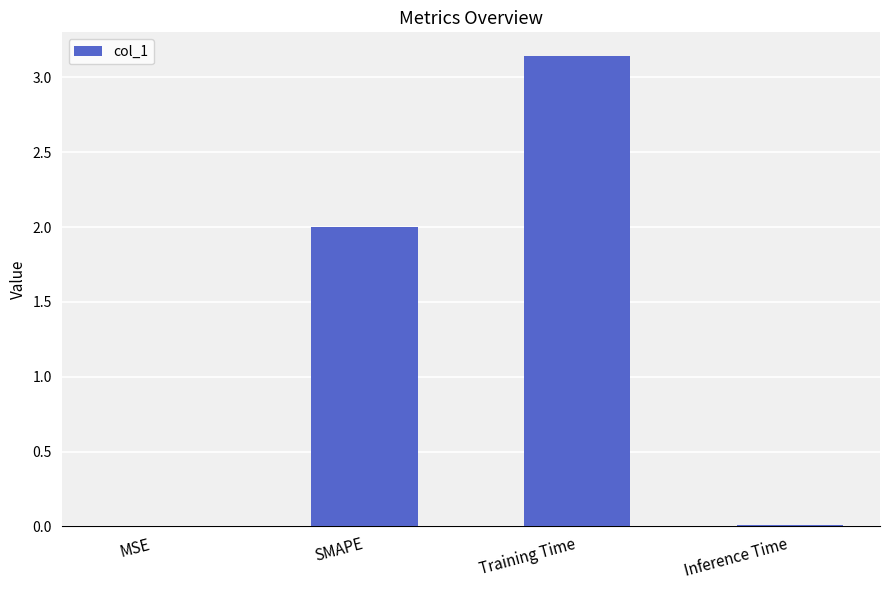

Between Inference Time and Training Time, which is larger?

Training Time